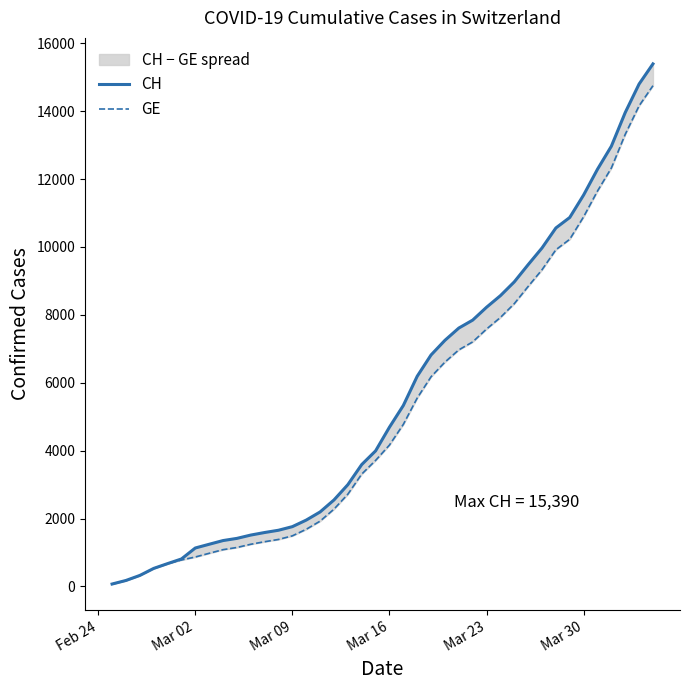

Reading right to left, transcribe all the data shown in this chart.

CH: 15390	14797	13957	12965	12287	11529	10867	10558	9969	9477	8970	8564	8223	7844	7610	7249	6818	6190	5330	4691	3993	3590	2998	2548	2195	1955	1762	1656	1589	1514	1416	1352	1243	1133	810	673	532	325	177	72
GE: 14748	14155	13315	12323	11645	10887	10225	9916	9327	8835	8328	7922	7581	7202	6968	6607	6176	5548	4773	4164	3712	3309	2717	2277	1924	1684	1491	1385	1318	1243	1148	1084	977	868	780	673	532	325	177	72